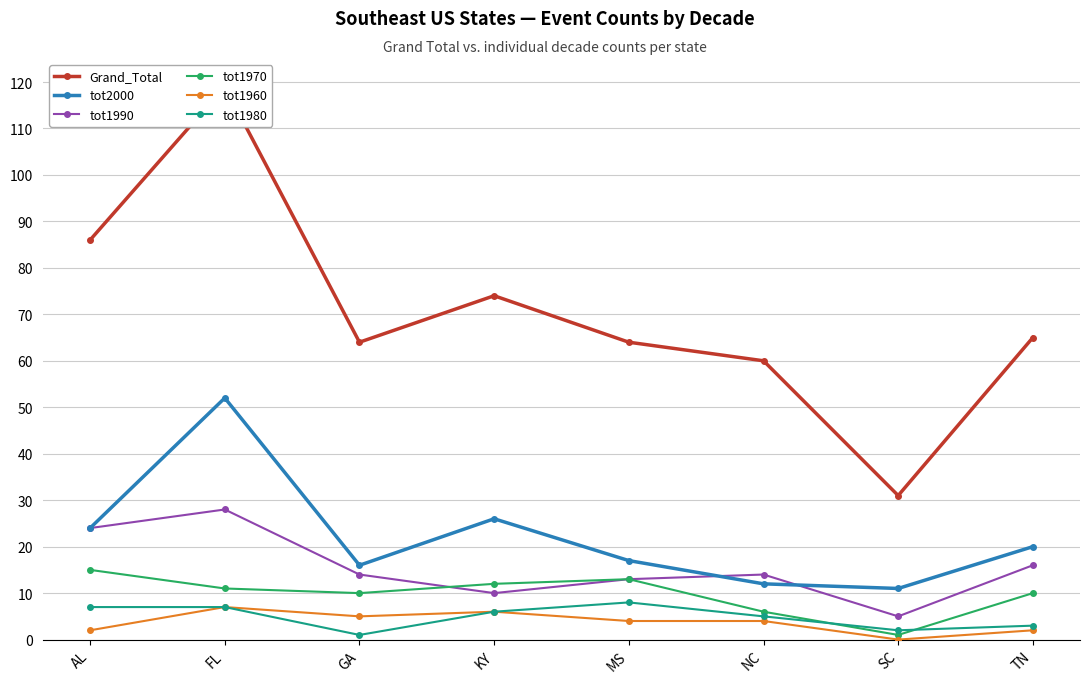

Where is the first local maximum for tot1980?

MS